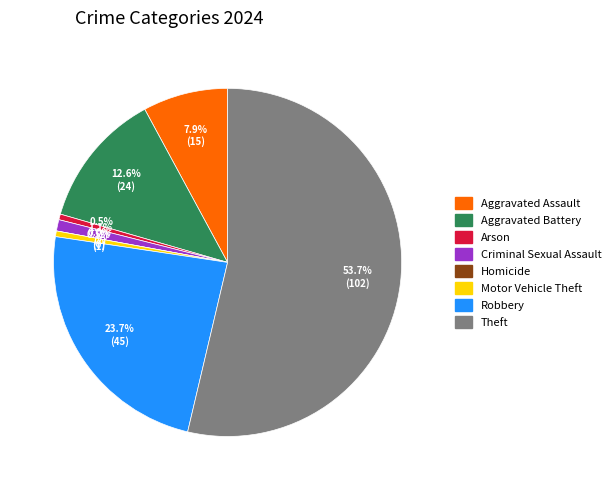

True or false: Robbery accounts for 24% of the total.

True